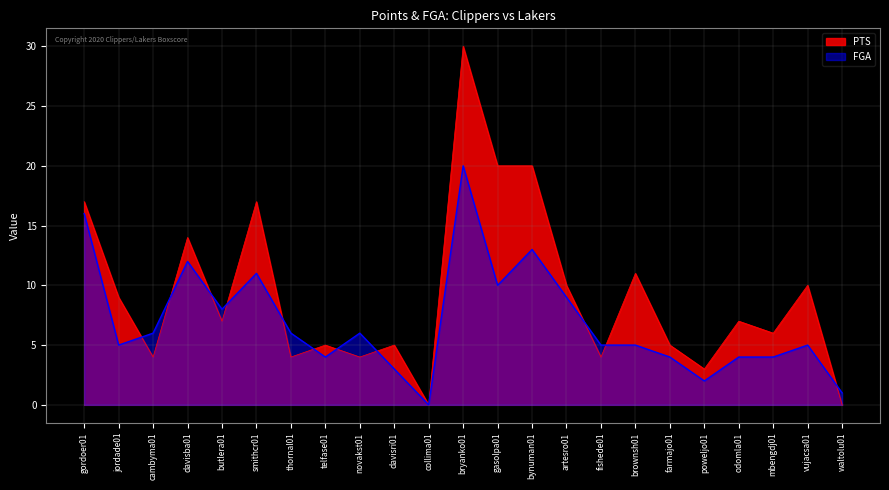

What is the sum of the PTS values at davisba01 and odomla01?

21